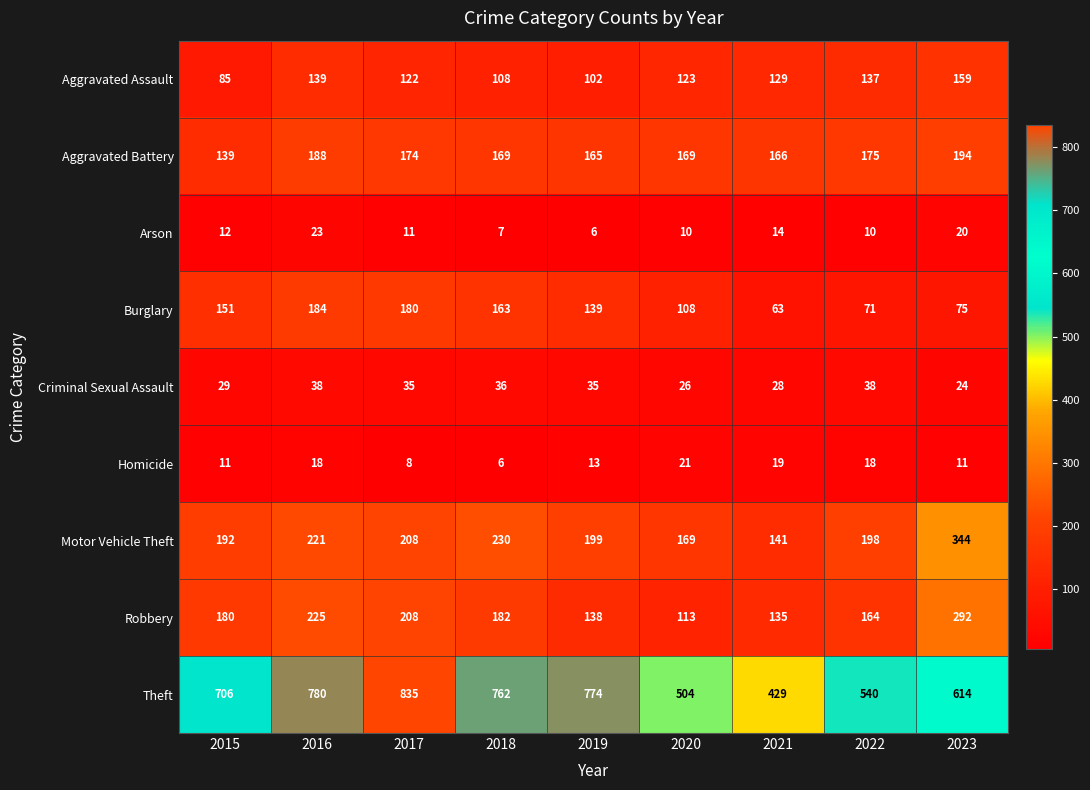

What is the difference between the Aggravated Battery values at 2015 and 2021?

27